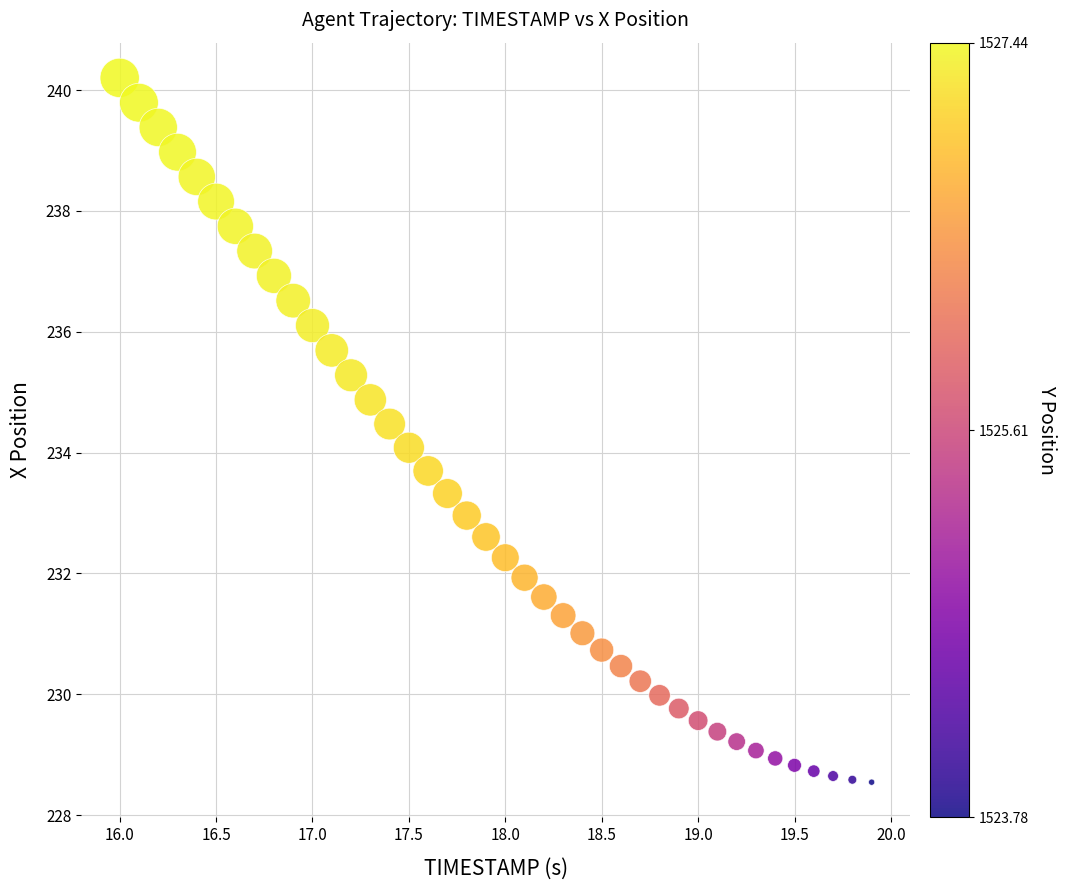

What is the range of Y values (max minus min)?

11.7